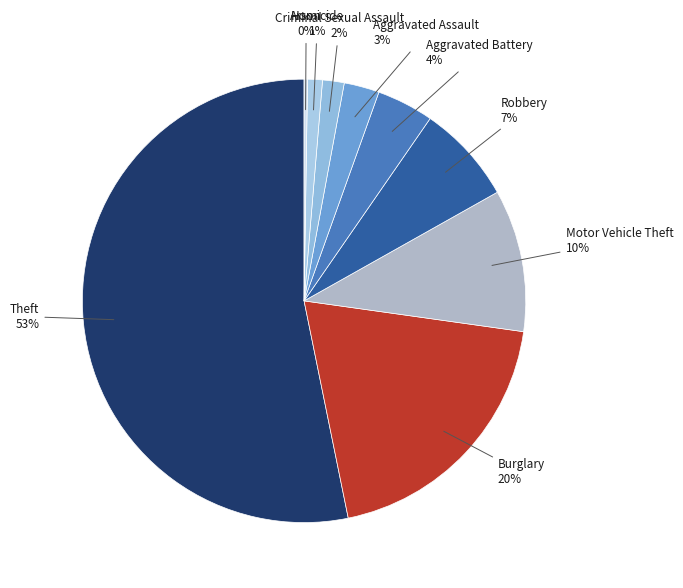

Which category has the smallest portion of the pie?

Arson